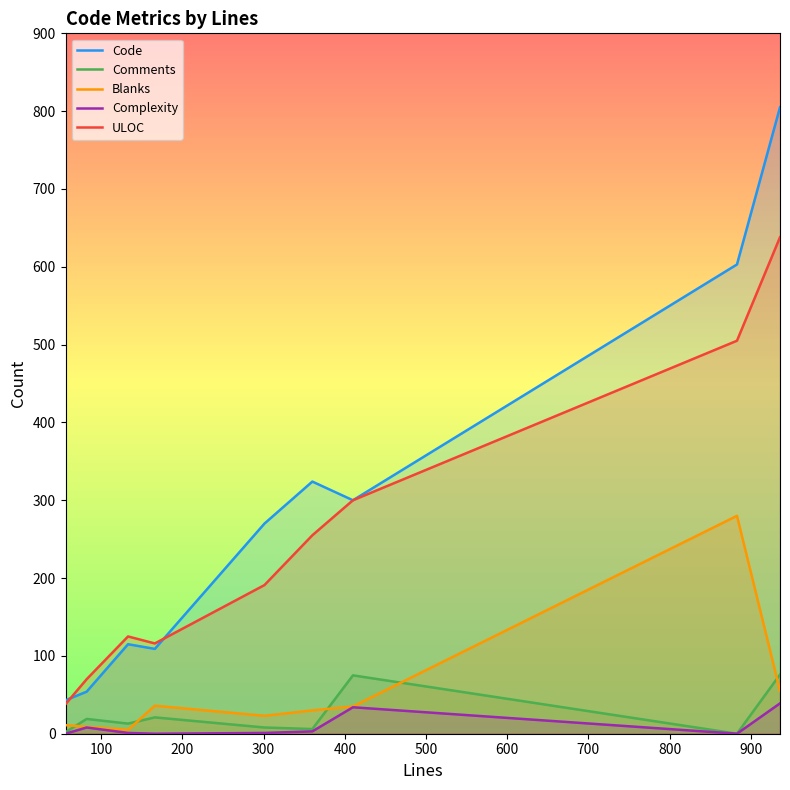

Which series has the largest range (max minus min)?

Code